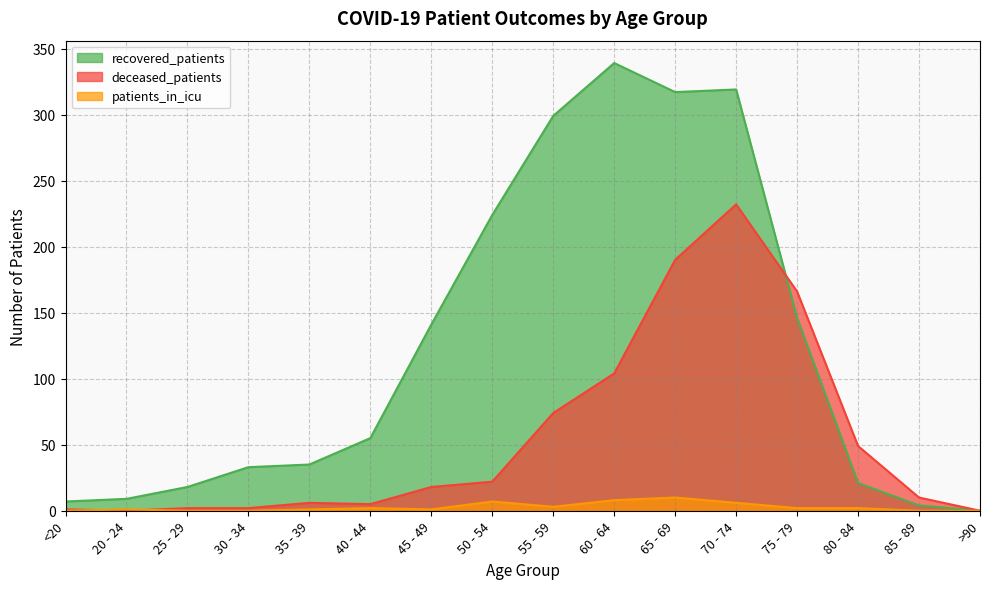

Between which two adjacent categories do patients_in_icu and deceased_patients first intersect?

<20 and 20 - 24